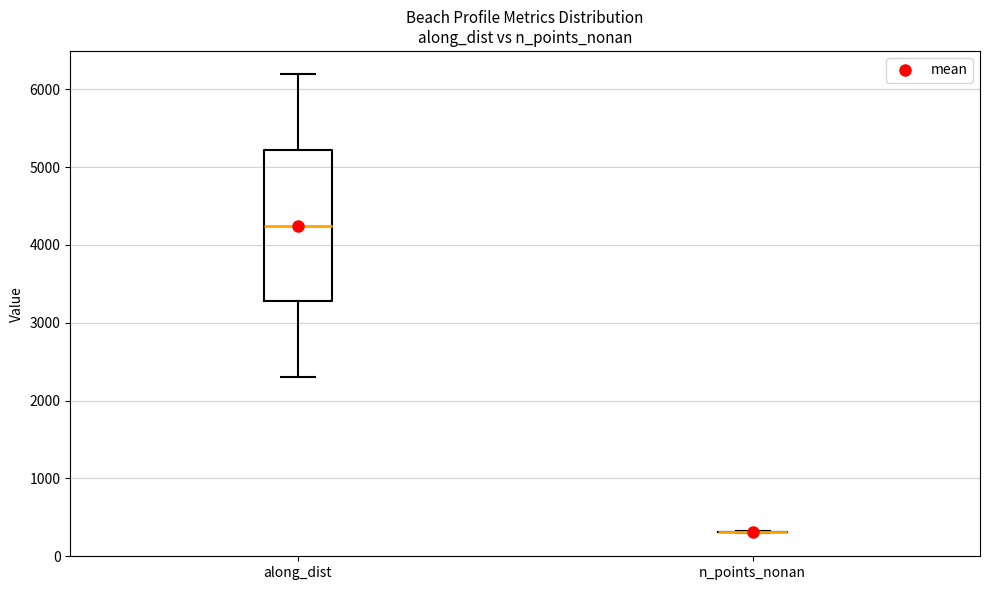

Comparing the boxes themselves (not the whiskers), which one is the tallest?

along_dist